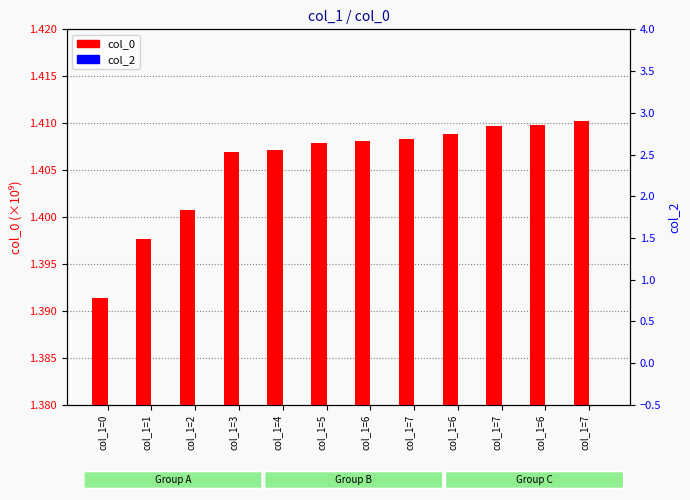

Reading left to right, what are all the values shown in this chart?

col_0: 1.4	1.4	1.4	1.4	1.4	1.4	1.4	1.4	1.4	1.4	1.4	1.4
col_2: 0.0	0.0	0.0	0.0	0.0	0.0	0.0	0.0	0.0	0.0	0.0	0.0